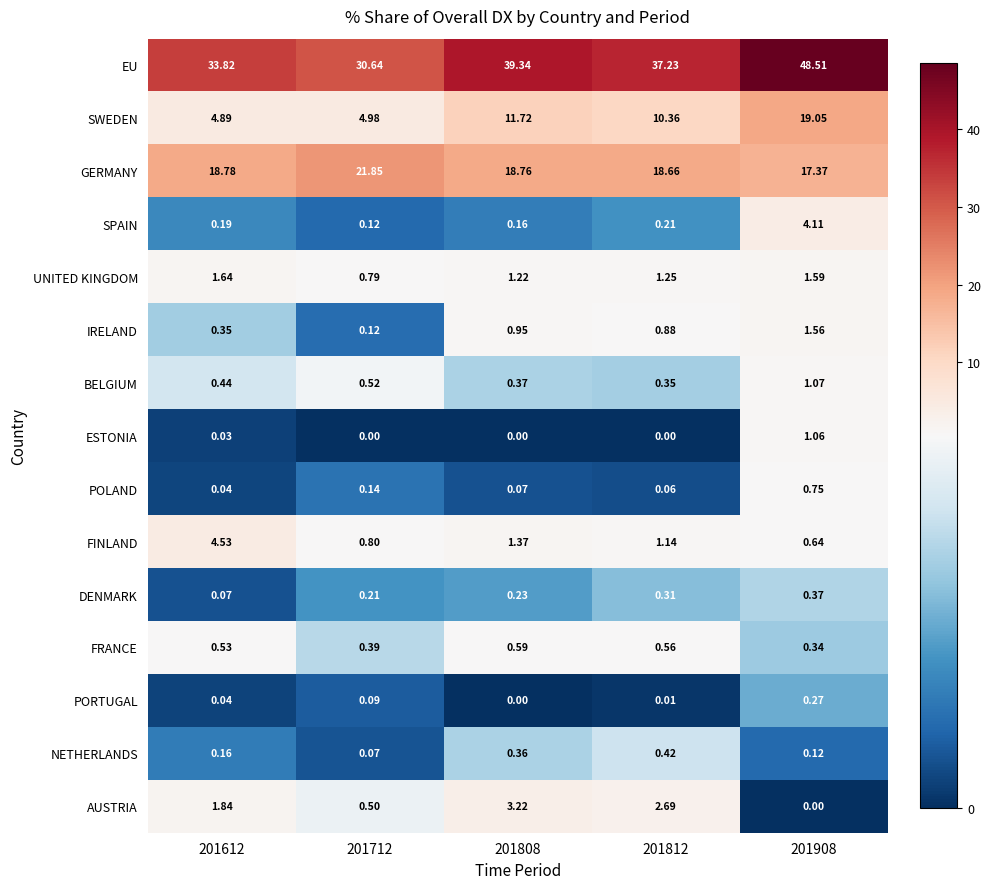

What is the total value across all series at 201808?

78.4